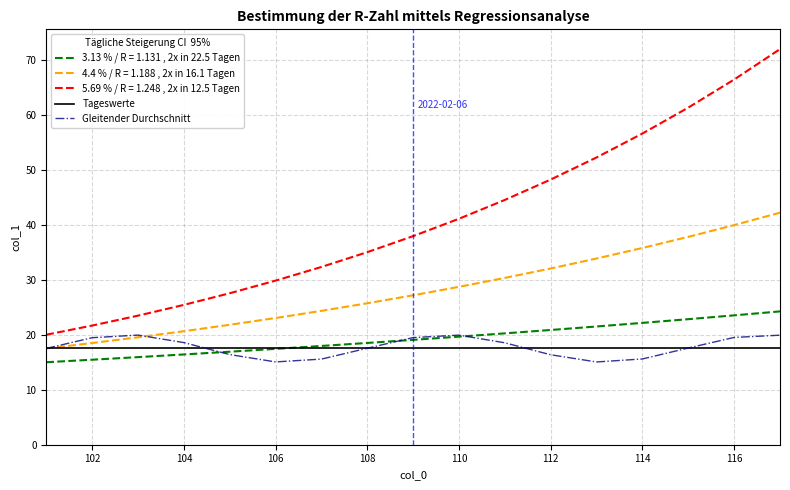

What is the highest value of the Gleitender Durchschnitt series?

19.9